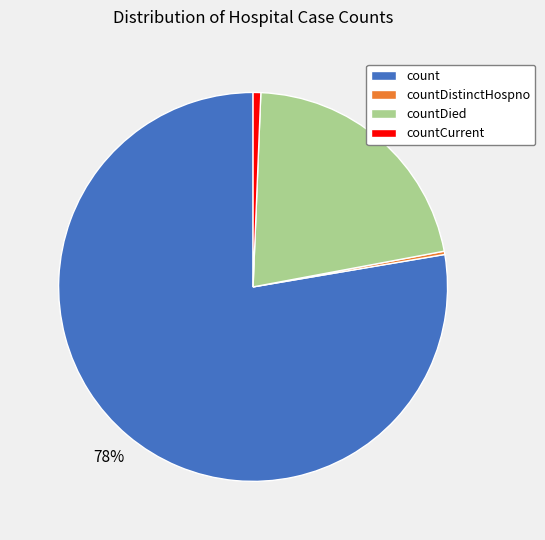

To the nearest percent, what is the average slice percentage?

25%